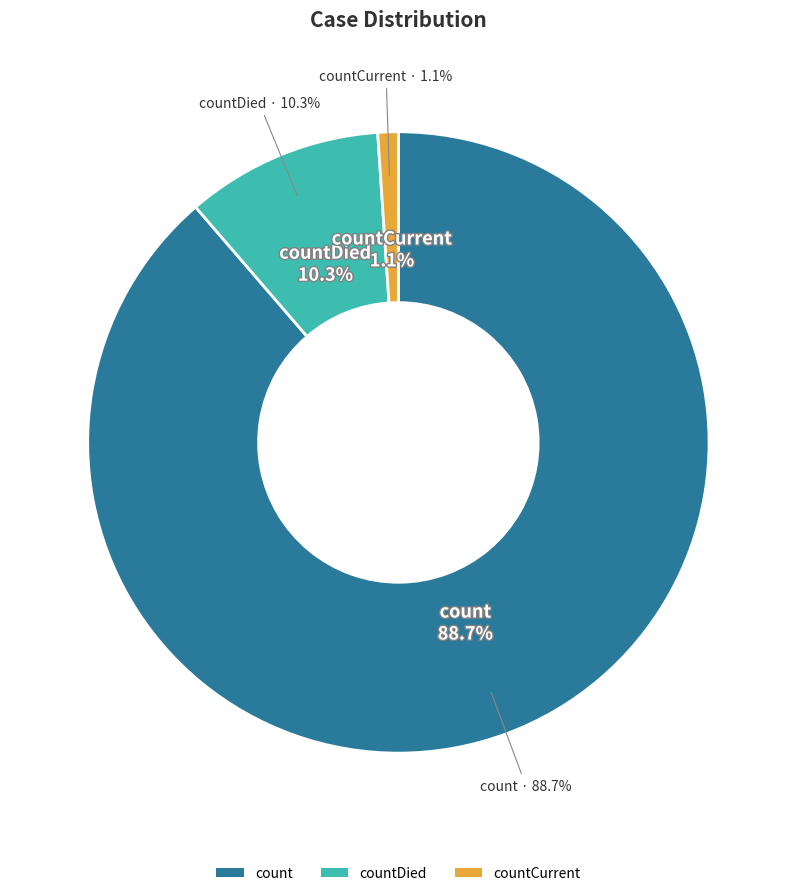

To the nearest percent, what is the combined percentage of countDied and count?

99%